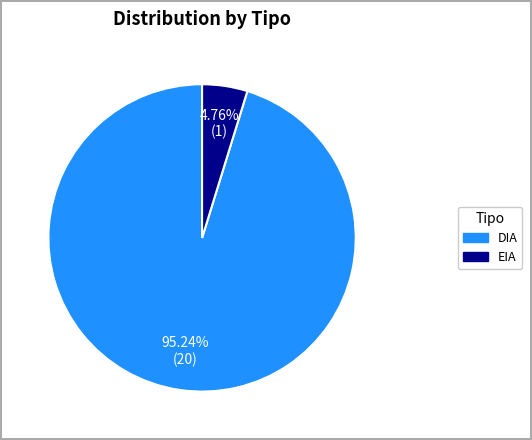

Does any single category account for the majority?

Yes